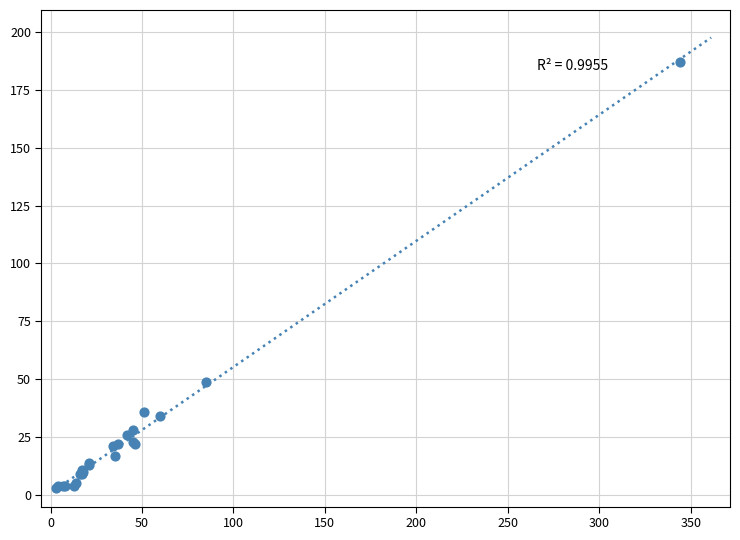

What Y value in the scatter plot is closest to 95?

49